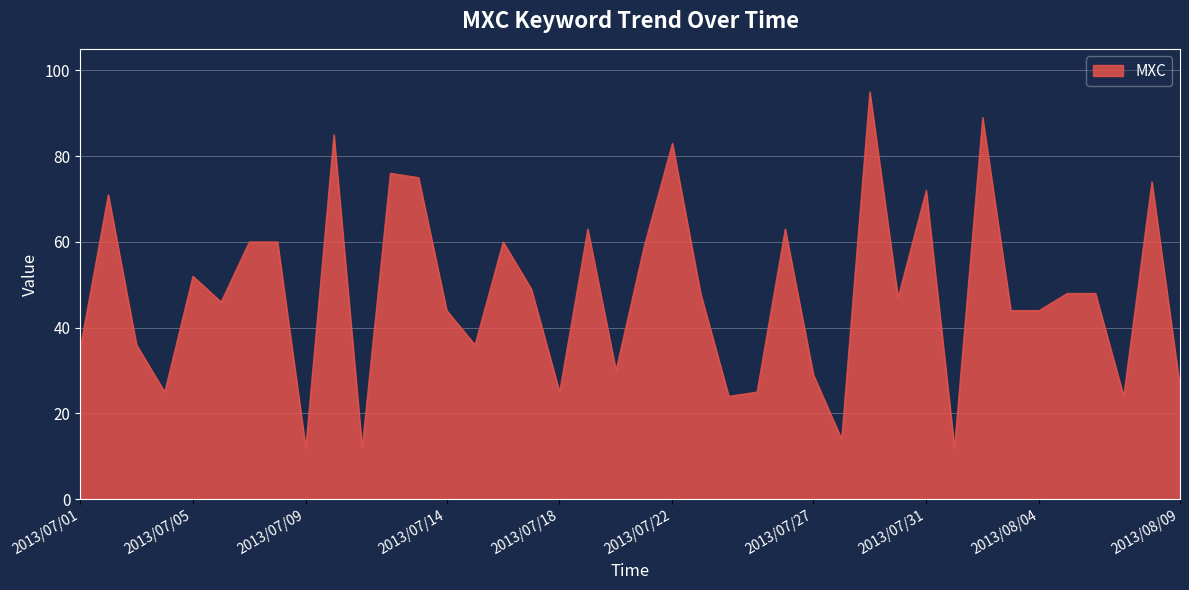

What is the maximum value shown in the chart?

95